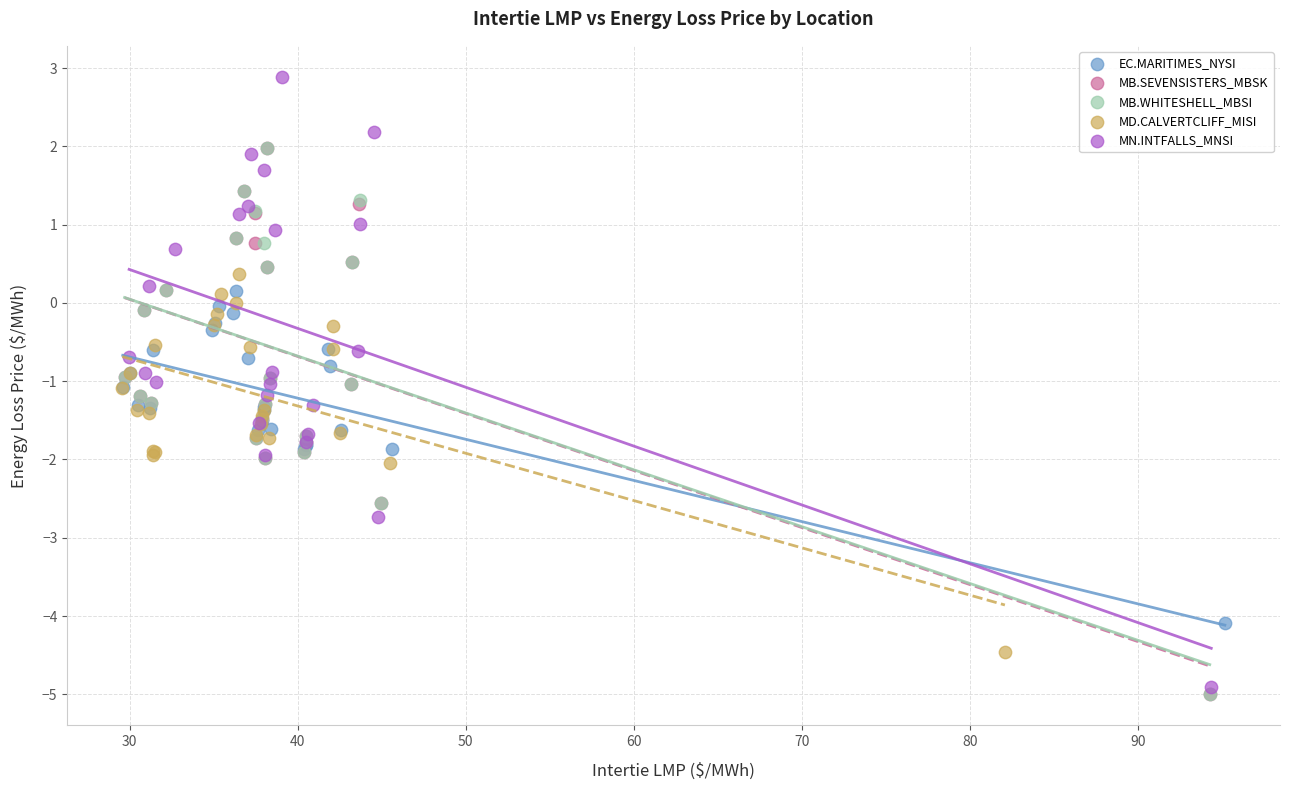

Which series has the widest spread of Y values?

MN.INTFALLS_MNSI